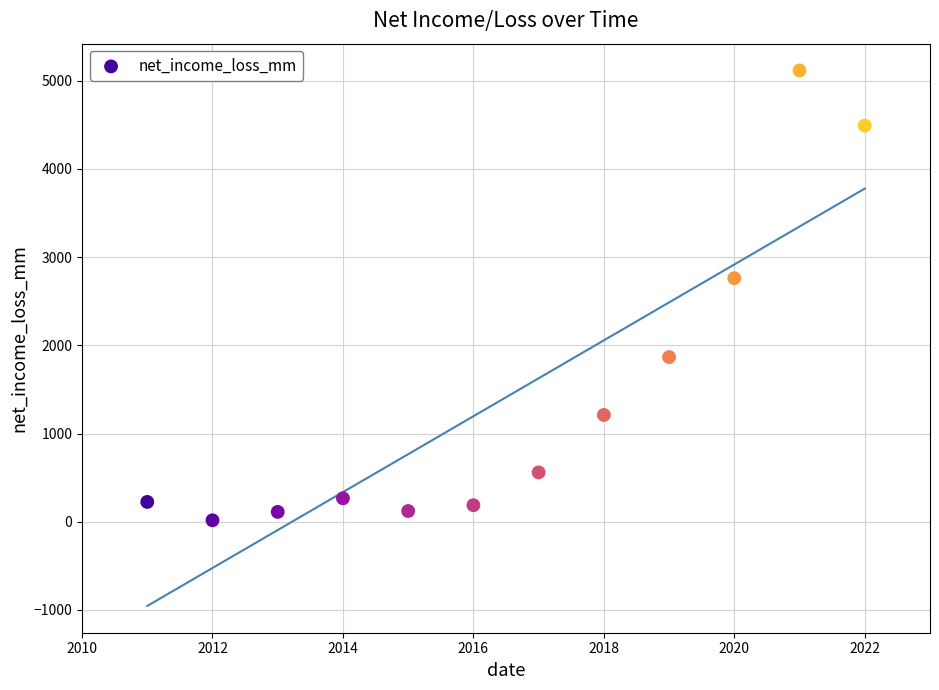

What Y value in the scatter plot is closest to 2566?

2761